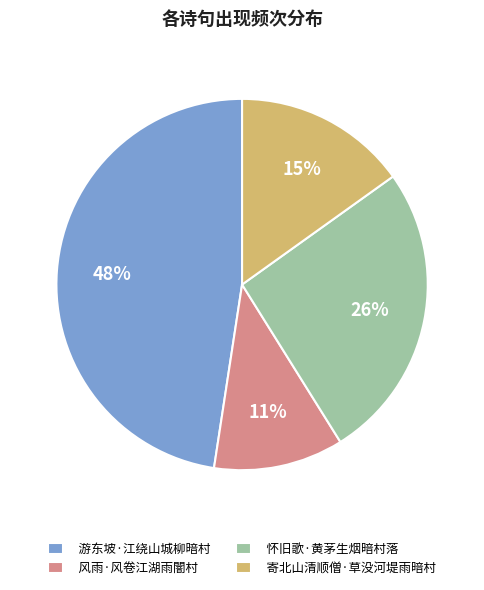

To the nearest percent, what is the difference between the 风雨·风卷江湖雨闇村 and 怀旧歌·黄茅生烟暗村落 slice percentages?

15%